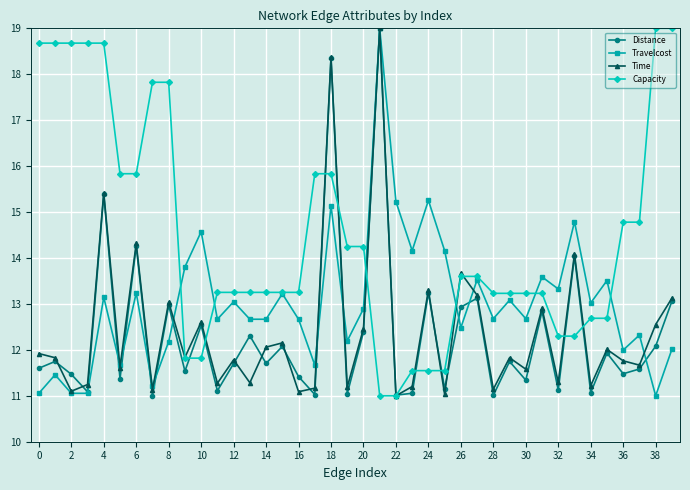

Which series has the largest total across all categories?

Capacity